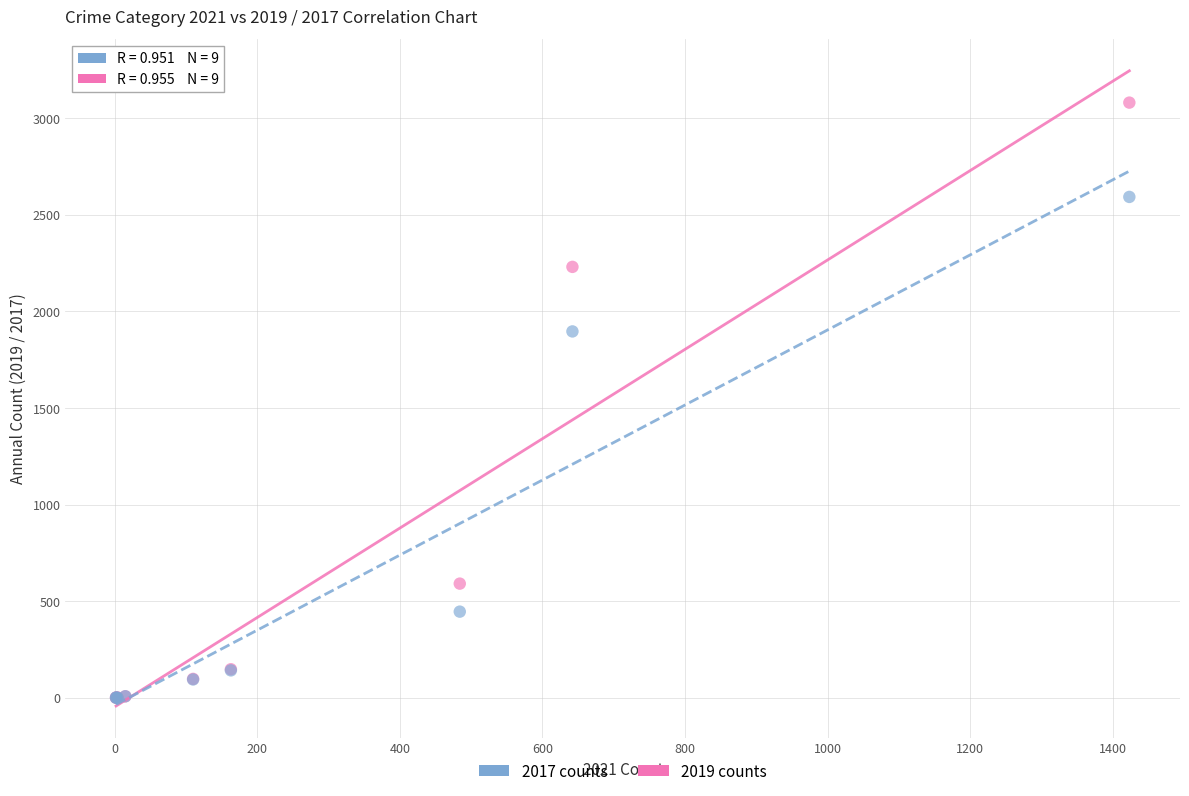

Across all series, what Y value is closest to 1540?

1896